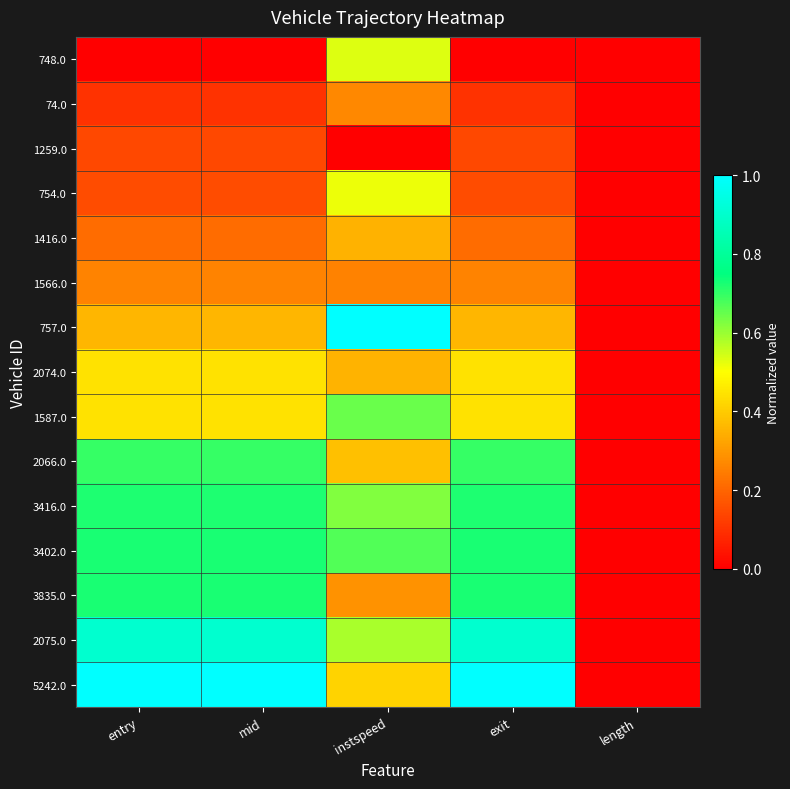

Reading right to left, transcribe all the data shown in this chart.

748.0: length=0.0	exit=0.0	instspeed=0.5	mid=0.0	entry=0.0
74.0: length=0.0	exit=0.1	instspeed=0.3	mid=0.1	entry=0.1
1259.0: length=0.0	exit=0.1	instspeed=0.0	mid=0.1	entry=0.1
754.0: length=0.0	exit=0.2	instspeed=0.5	mid=0.2	entry=0.2
1416.0: length=0.0	exit=0.2	instspeed=0.4	mid=0.2	entry=0.2
1566.0: length=0.0	exit=0.3	instspeed=0.3	mid=0.3	entry=0.3
757.0: length=0.0	exit=0.4	instspeed=1.0	mid=0.4	entry=0.4
2074.0: length=0.0	exit=0.4	instspeed=0.4	mid=0.4	entry=0.4
1587.0: length=0.0	exit=0.4	instspeed=0.6	mid=0.4	entry=0.4
2066.0: length=0.0	exit=0.7	instspeed=0.4	mid=0.7	entry=0.7
3416.0: length=0.0	exit=0.7	instspeed=0.6	mid=0.7	entry=0.7
3402.0: length=0.0	exit=0.7	instspeed=0.7	mid=0.7	entry=0.7
3835.0: length=0.0	exit=0.7	instspeed=0.3	mid=0.7	entry=0.7
2075.0: length=0.0	exit=0.9	instspeed=0.6	mid=0.9	entry=0.9
5242.0: length=0.0	exit=1.0	instspeed=0.4	mid=1.0	entry=1.0